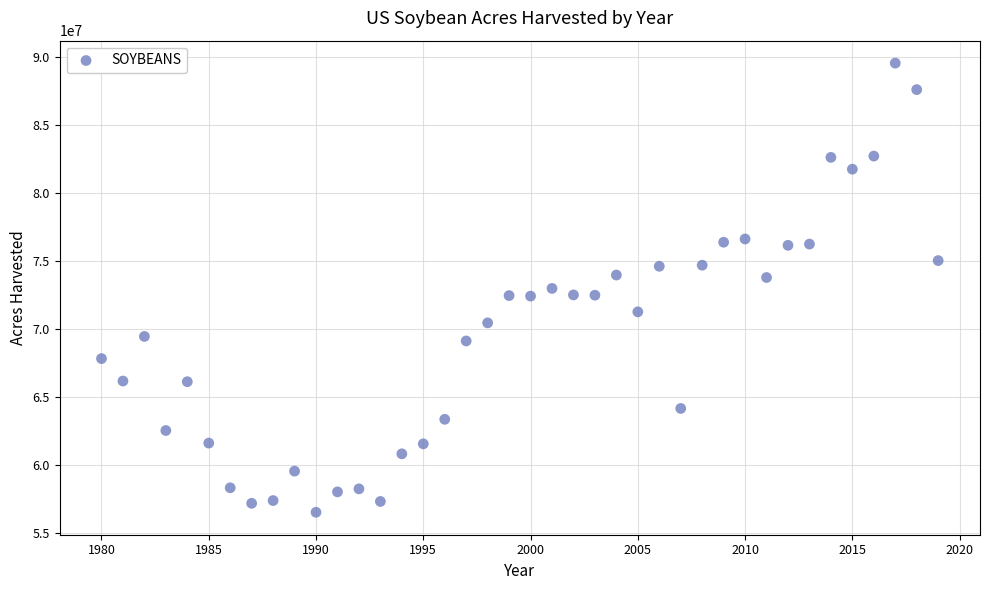

What is the range of Y values (max minus min)?

33030000